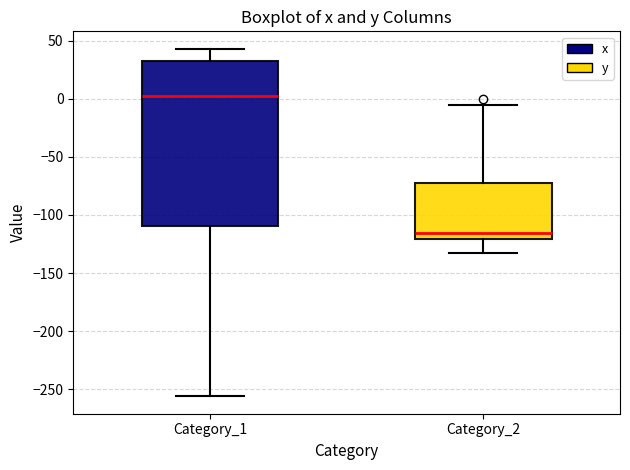

Where is the upper edge of the box for Category_1 on the y-axis? The values are not printed on the chart, so give them approximately, as read against the axis.

35